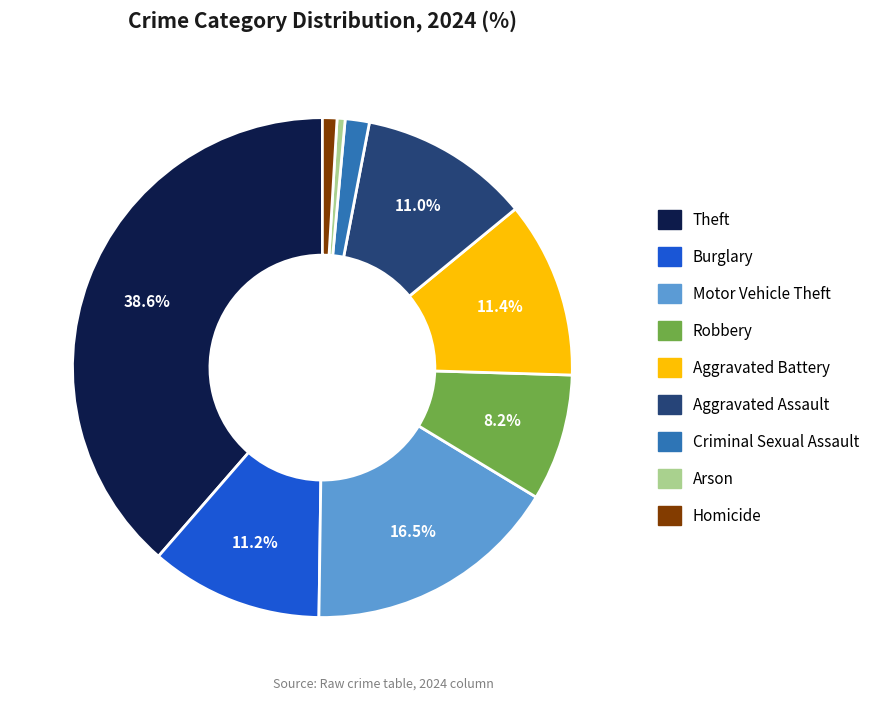

Approximately how many times larger is the value at Burglary compared to Aggravated Battery?

1.0